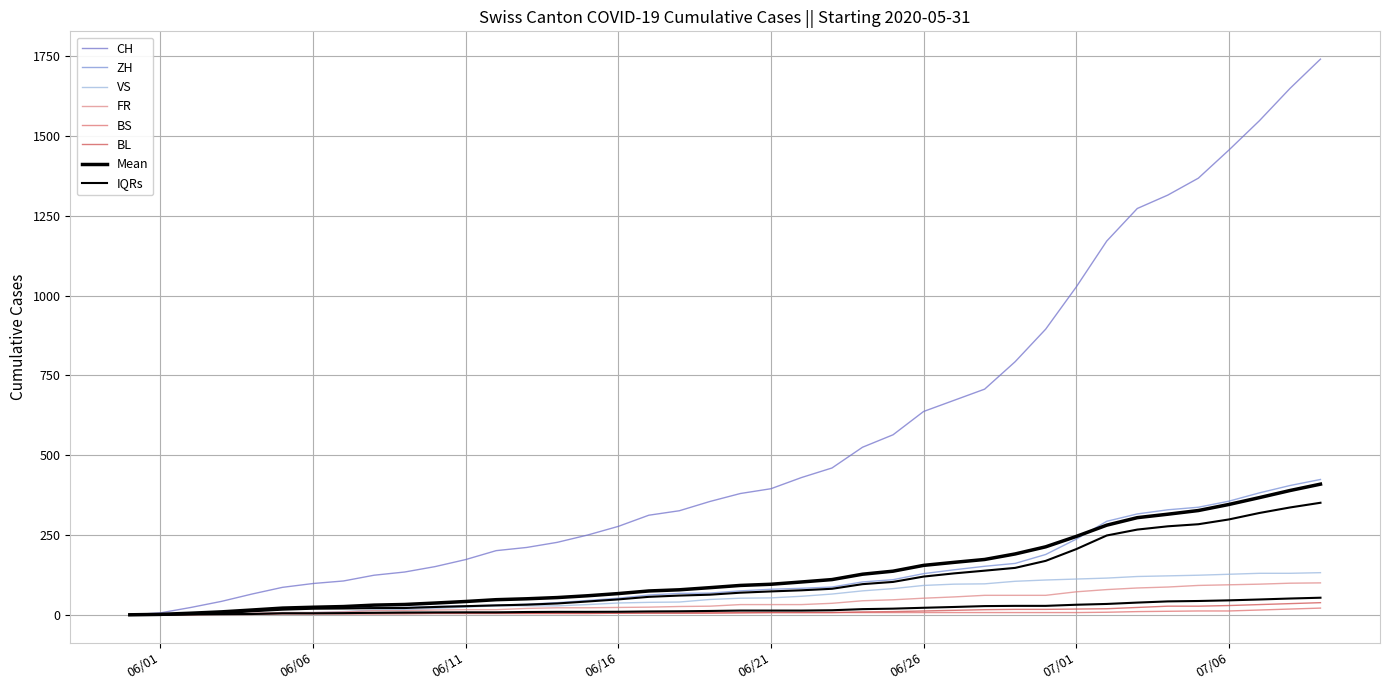

What is the difference between the BS values at 2020-07-02 and 2020-06-19?

1